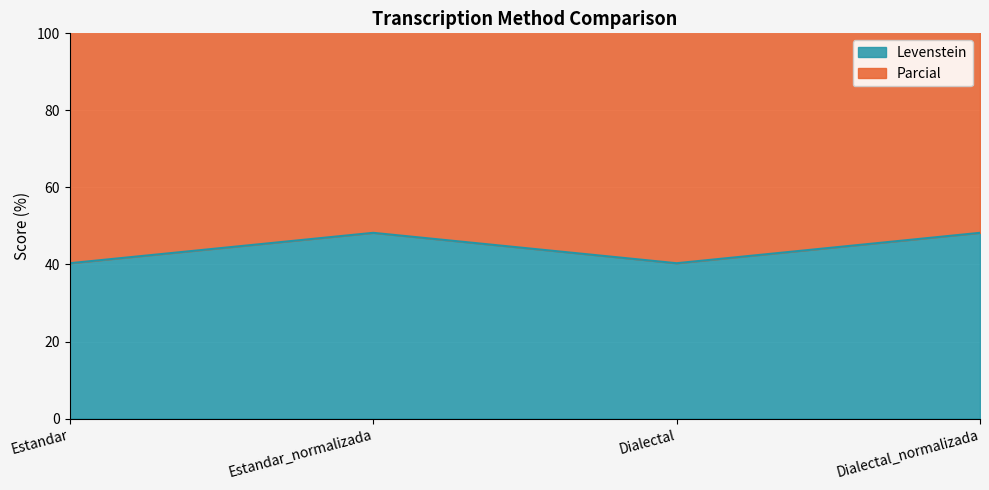

In Parcial, how many points are higher than both neighbors (excluding endpoints)?

1